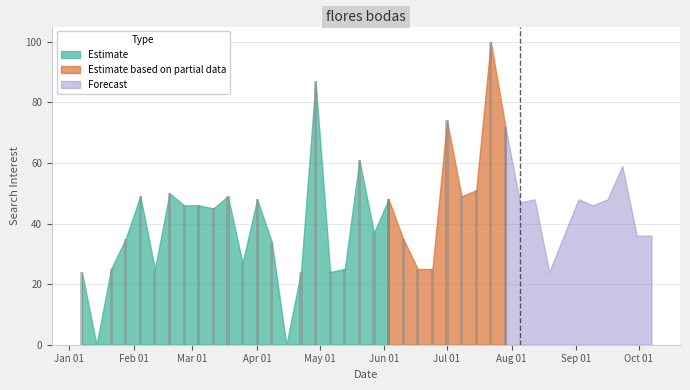

The value at 2018-04-01 is 71. True or false?

False